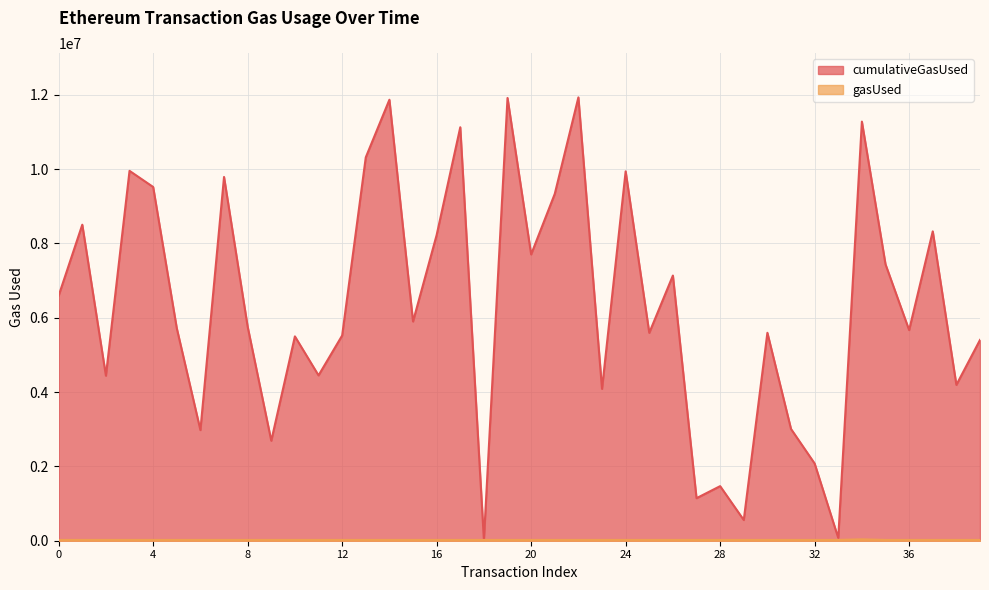

How many lines are shown in the chart?

2